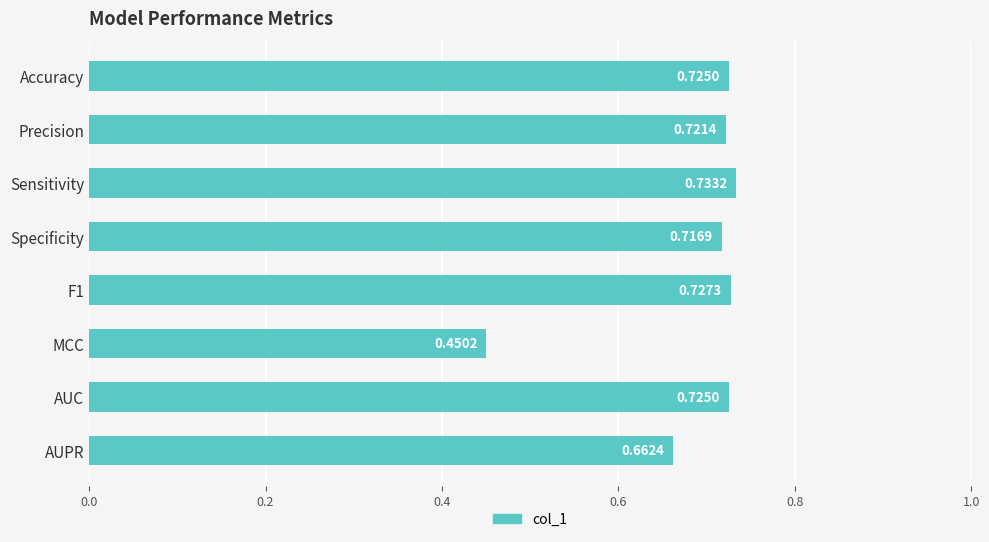

Between Sensitivity and AUPR, which is larger?

Sensitivity